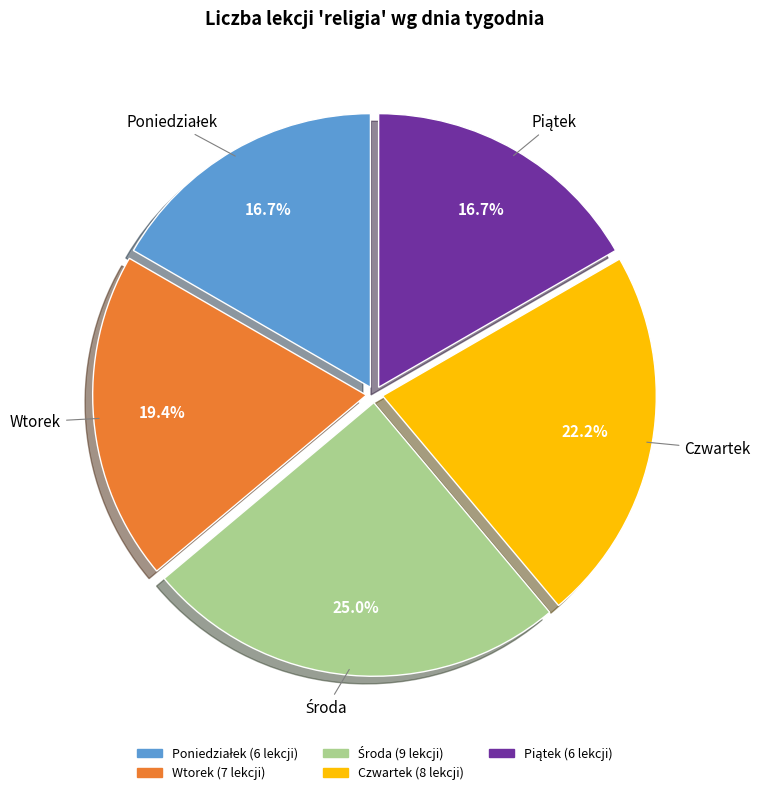

Is there a majority slice in this chart?

No